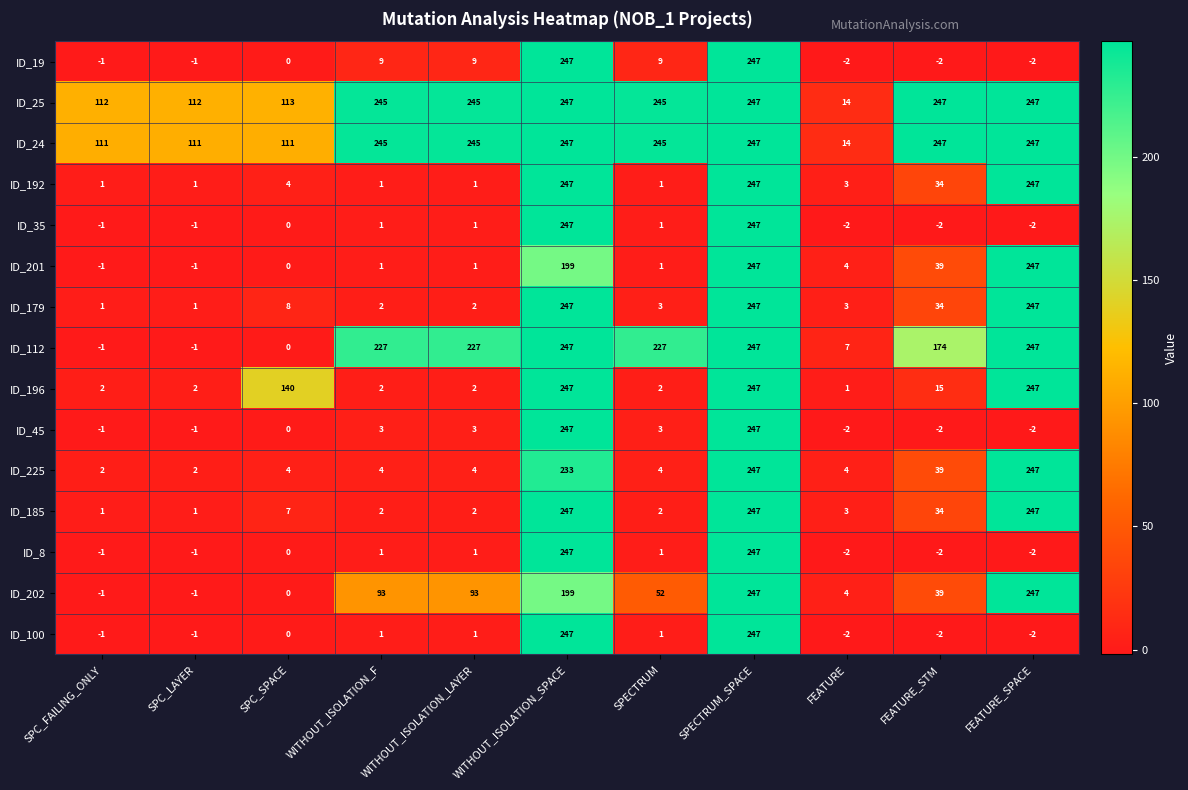

What is the sum of all ID_24 values?

2070